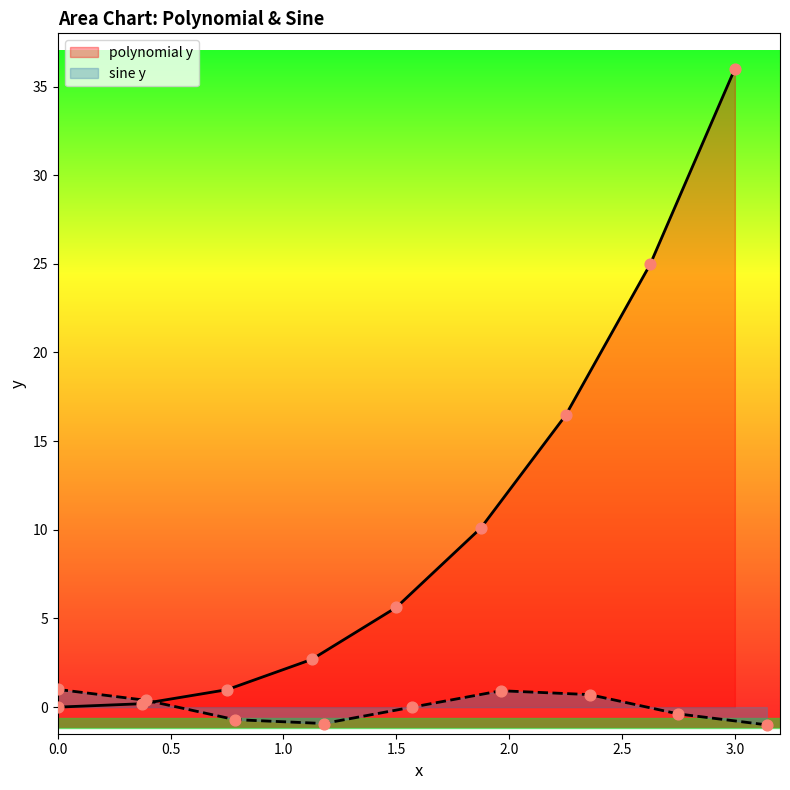

What are all the series names shown in the legend?

polynomial y, sine y